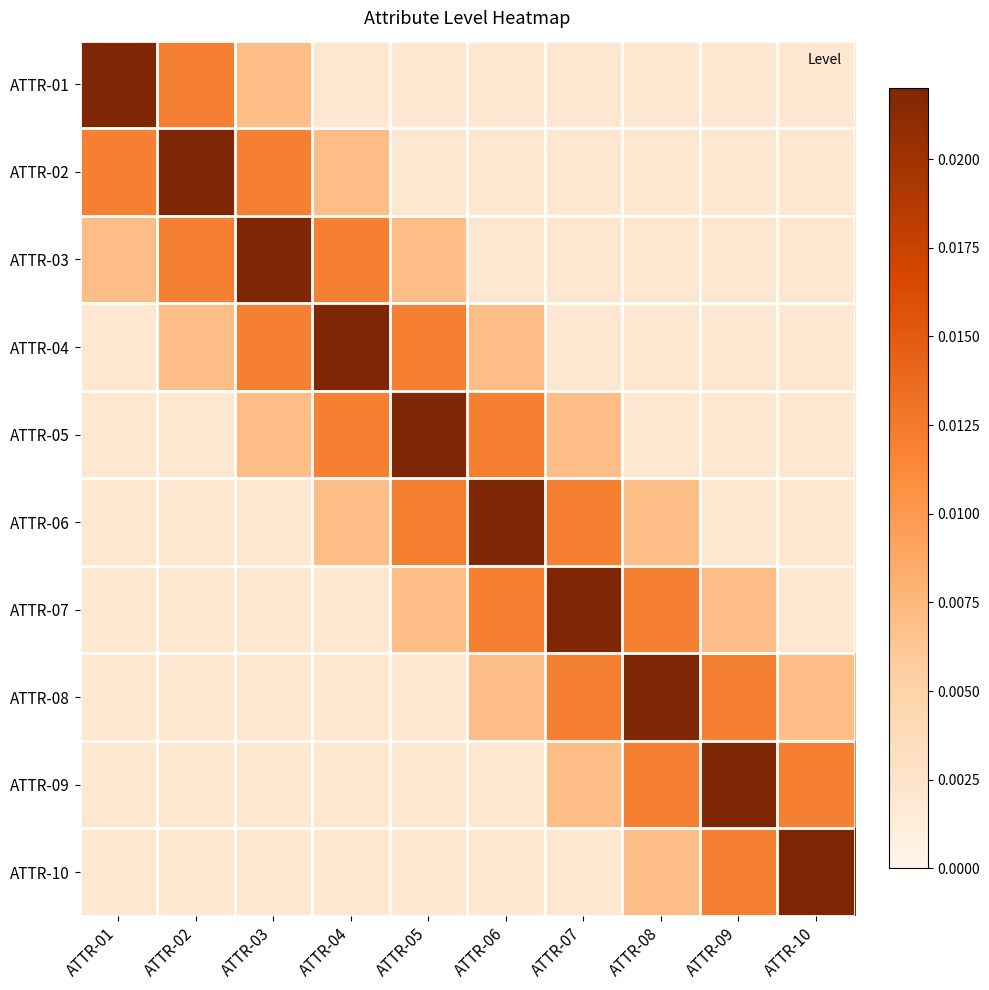

Between ATTR-03 and ATTR-06, which is larger?

ATTR-03